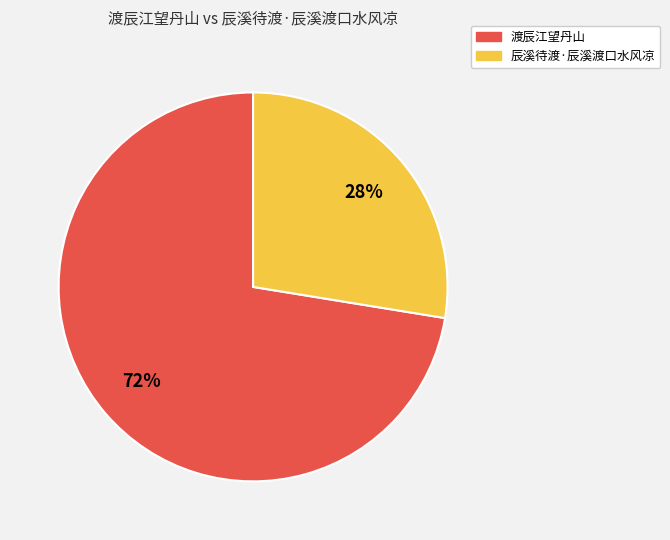

What is the smallest slice in the pie chart?

辰溪待渡·辰溪渡口水风凉